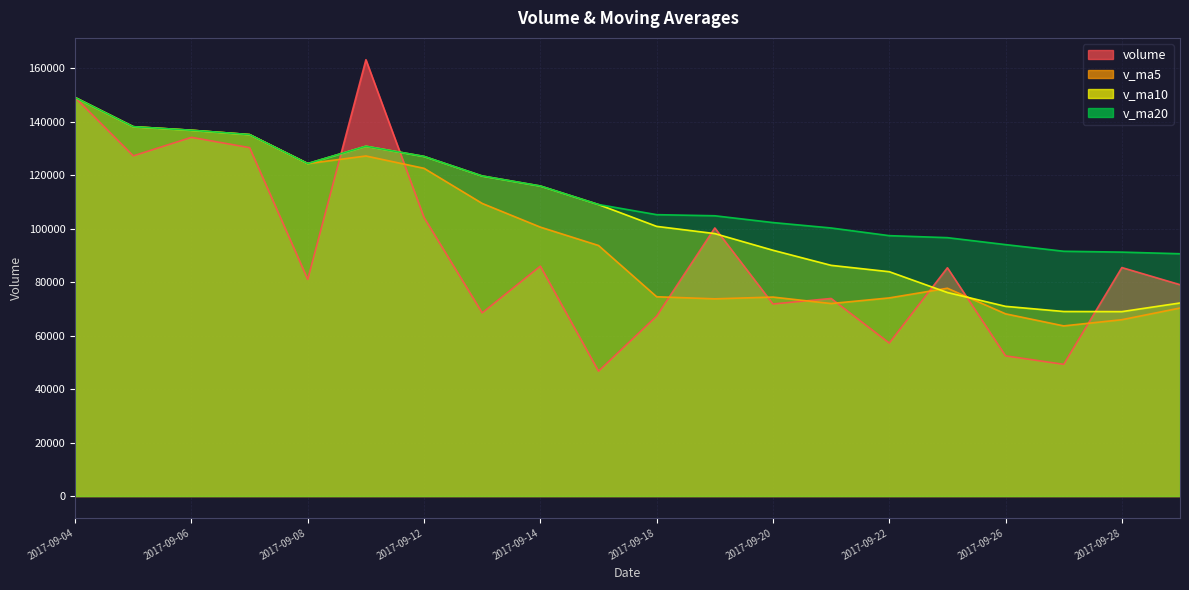

Reading left to right, extract all data points from this chart.

volume: 2017-09-04=149037.2	2017-09-05=127229.3	2017-09-06=134150.2	2017-09-07=130300.1	2017-09-08=81035.2	2017-09-11=163185.7	2017-09-12=104157.4	2017-09-13=68517.6	2017-09-14=85982.6	2017-09-15=46705.3	2017-09-18=67302.3	2017-09-19=100268.1	2017-09-20=71828.2	2017-09-21=73891.8	2017-09-22=57226.6	2017-09-25=85375.2	2017-09-26=52431.7	2017-09-27=49265.2	2017-09-28=85452.9	2017-09-29=79049.0
v_ma5: 2017-09-04=149037.2	2017-09-05=138133.3	2017-09-06=136805.6	2017-09-07=135179.2	2017-09-08=124350.4	2017-09-11=127180.1	2017-09-12=122565.7	2017-09-13=109439.2	2017-09-14=100575.7	2017-09-15=93709.7	2017-09-18=74533.1	2017-09-19=73755.2	2017-09-20=74417.3	2017-09-21=71999.1	2017-09-22=74103.4	2017-09-25=77718.0	2017-09-26=68150.7	2017-09-27=63638.1	2017-09-28=65950.3	2017-09-29=70314.8
v_ma10: 2017-09-04=149037.2	2017-09-05=138133.3	2017-09-06=136805.6	2017-09-07=135179.2	2017-09-08=124350.4	2017-09-11=130823.0	2017-09-12=127013.6	2017-09-13=119701.6	2017-09-14=115955.0	2017-09-15=109030.1	2017-09-18=100856.6	2017-09-19=98160.5	2017-09-20=91928.3	2017-09-21=86287.4	2017-09-22=83906.6	2017-09-25=76125.5	2017-09-26=70952.9	2017-09-27=69027.7	2017-09-28=68974.7	2017-09-29=72209.1
v_ma20: 2017-09-04=149037.2	2017-09-05=138133.3	2017-09-06=136805.6	2017-09-07=135179.2	2017-09-08=124350.4	2017-09-11=130823.0	2017-09-12=127013.6	2017-09-13=119701.6	2017-09-14=115955.0	2017-09-15=109030.1	2017-09-18=105236.6	2017-09-19=104822.6	2017-09-20=102284.6	2017-09-21=100256.5	2017-09-22=97387.8	2017-09-25=96637.1	2017-09-26=94036.7	2017-09-27=91549.4	2017-09-28=91228.6	2017-09-29=90619.6